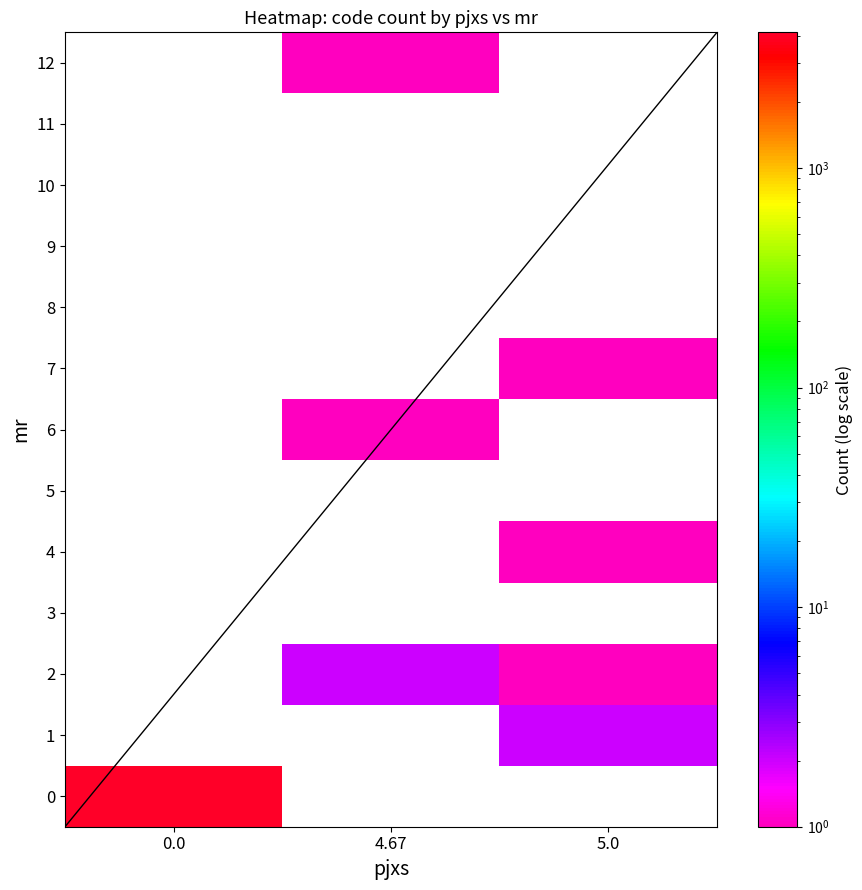

At 0.0, list the series in order from smallest to largest.

0, 1, 2, 3, 4, 5, 6, 7, 8, 9, 10, 11, 12